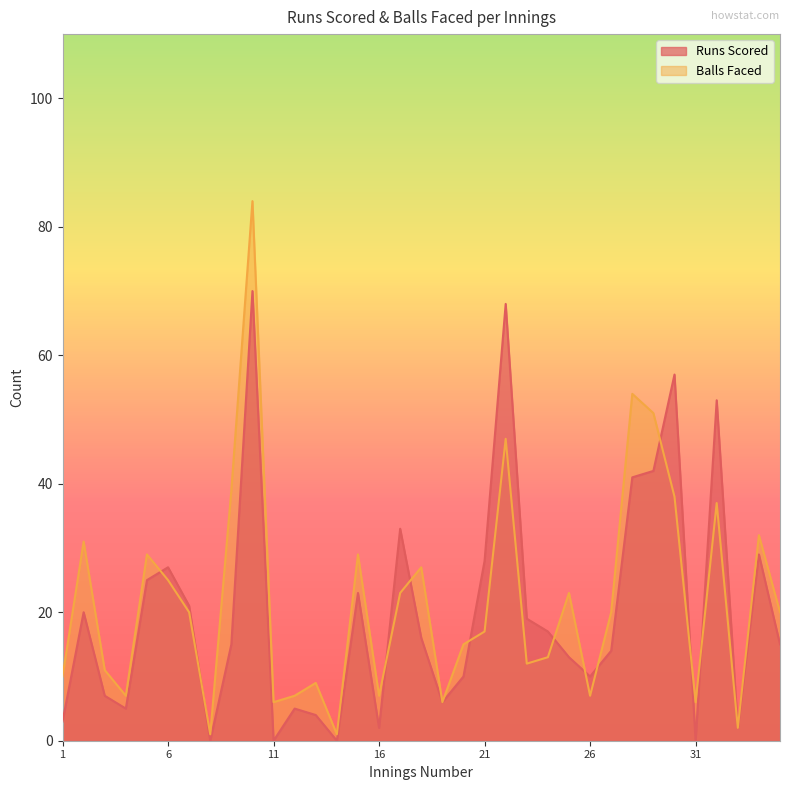

How many lines are shown in the chart?

2